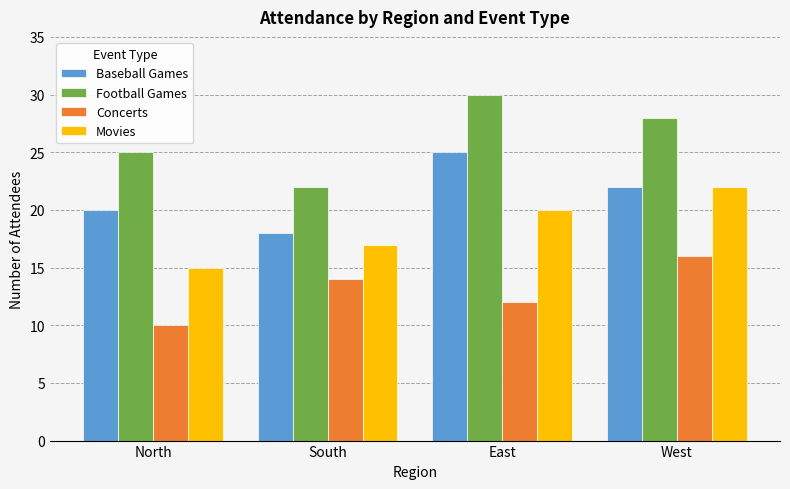

What position from the right is West?

1